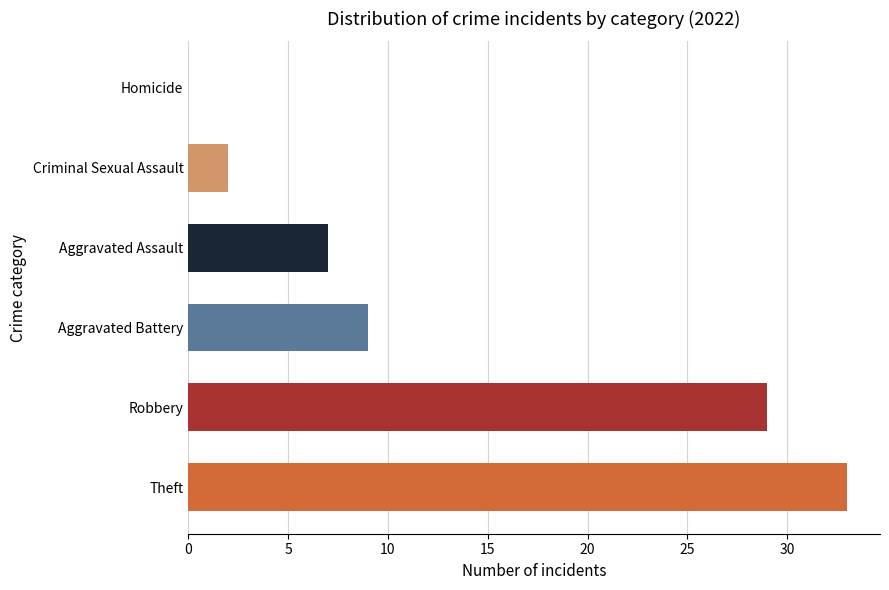

Is it true that the value at Theft is 9?

False